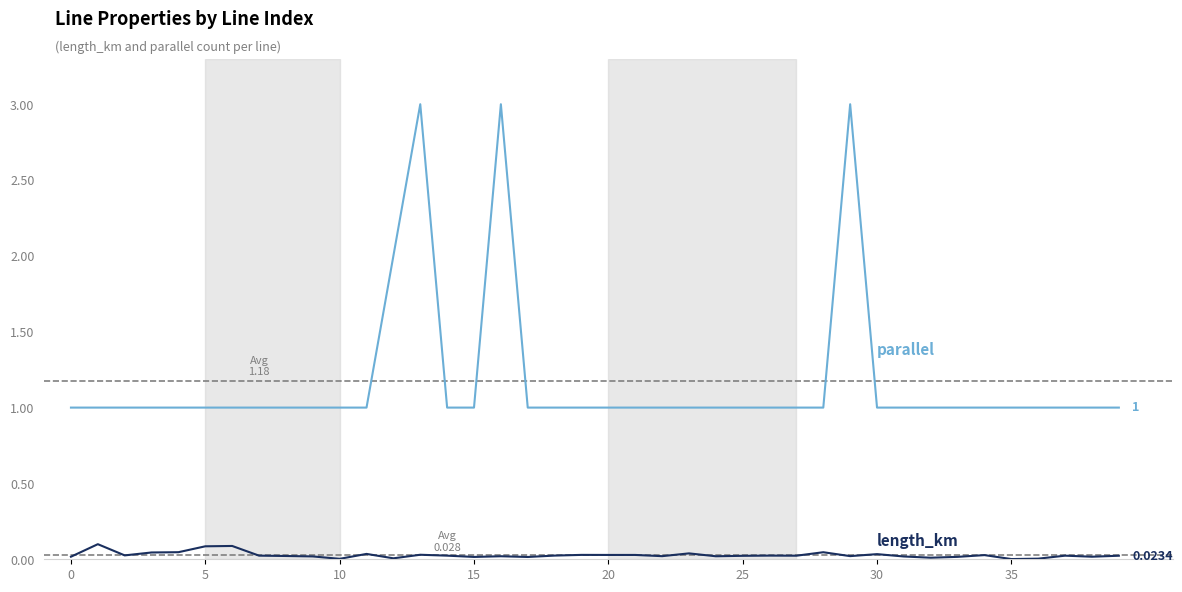

Does the chart display data point markers on the line(s)?

No